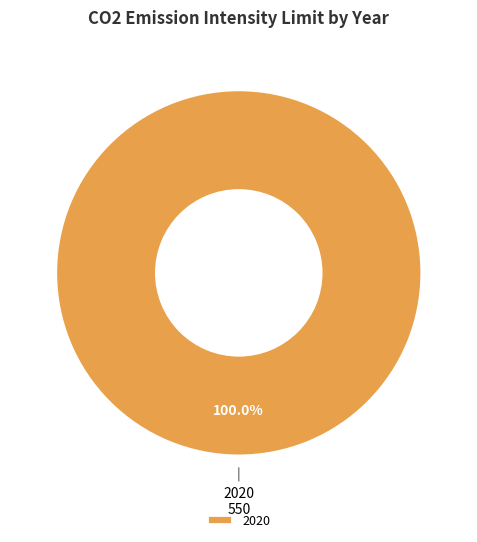

Is there a majority slice in this chart?

Yes